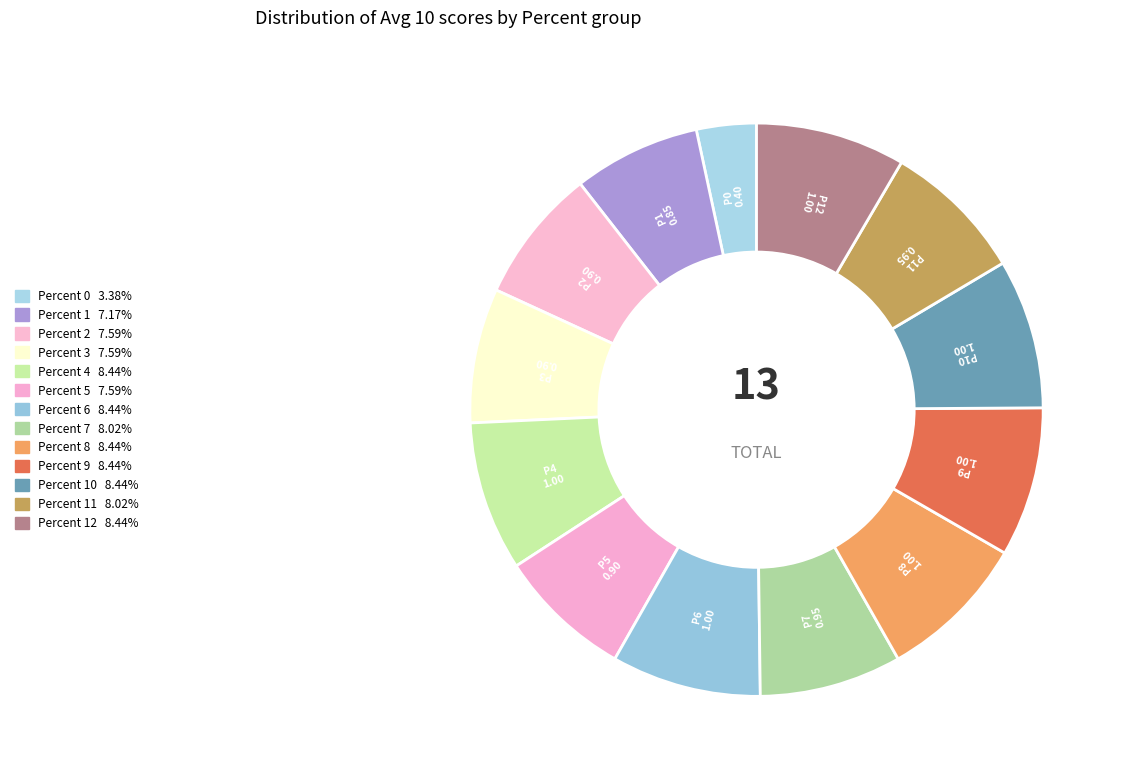

To the nearest percent, what is the average slice percentage?

8%